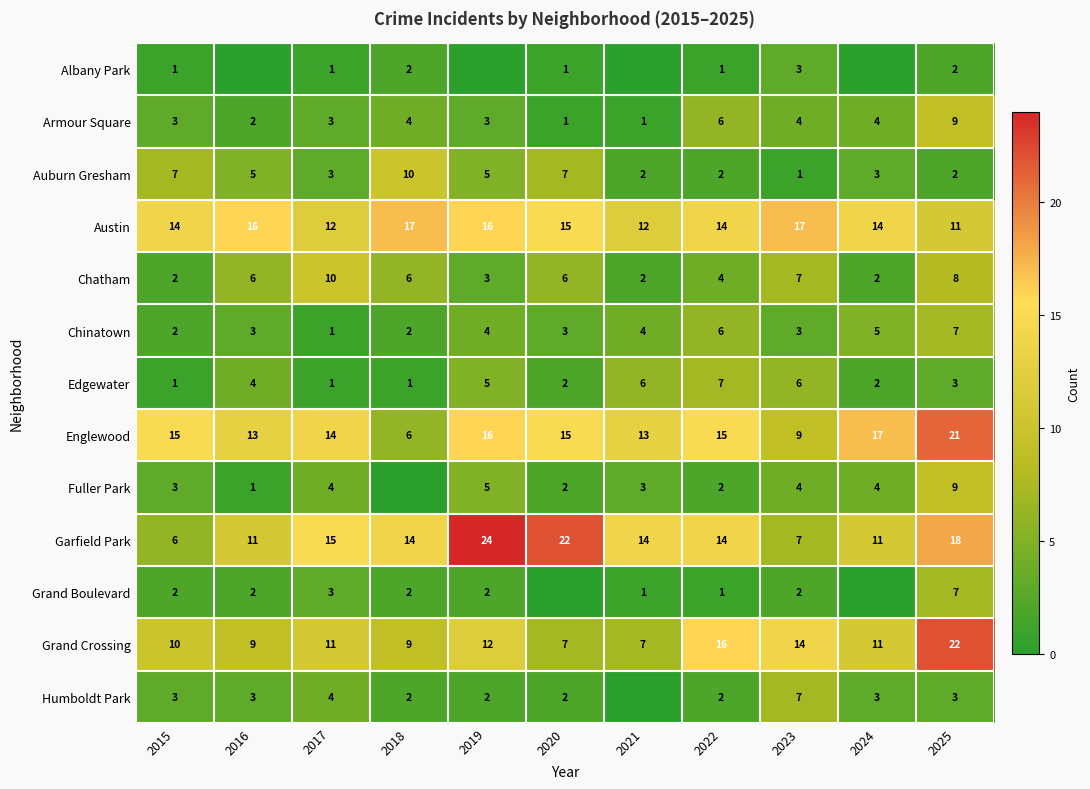

Read the Englewood value at 2016, to the nearest 5.

15